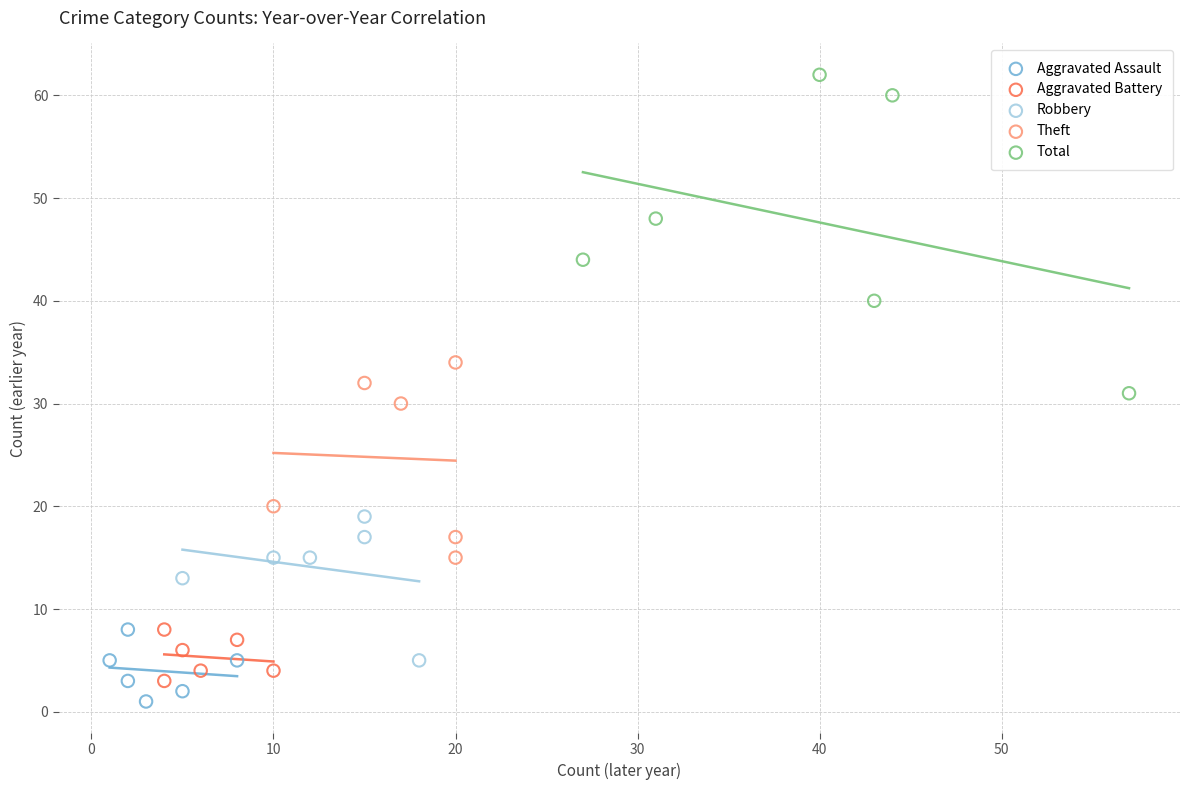

Which series reaches the minimum Y coordinate?

Aggravated Assault